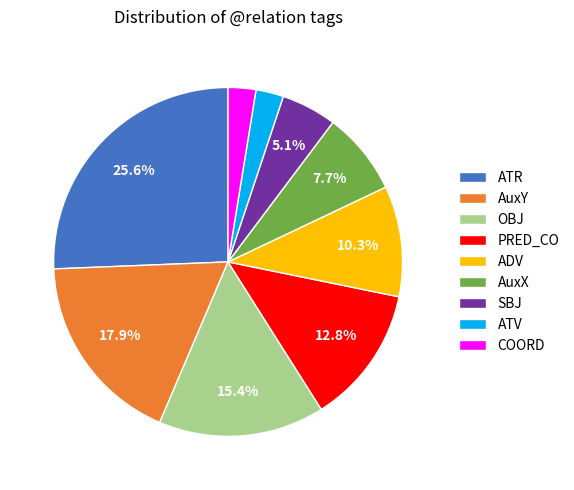

Is there any slice that represents more than half of the pie?

No